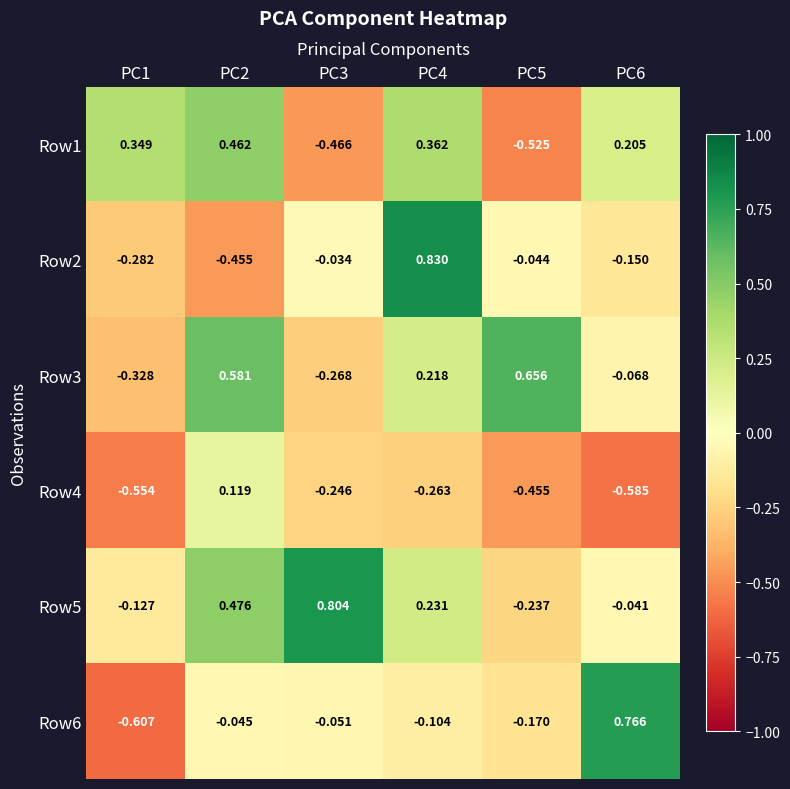

Is the value of Row3 at PC6 greater than the value of Row1 at PC3?

Yes